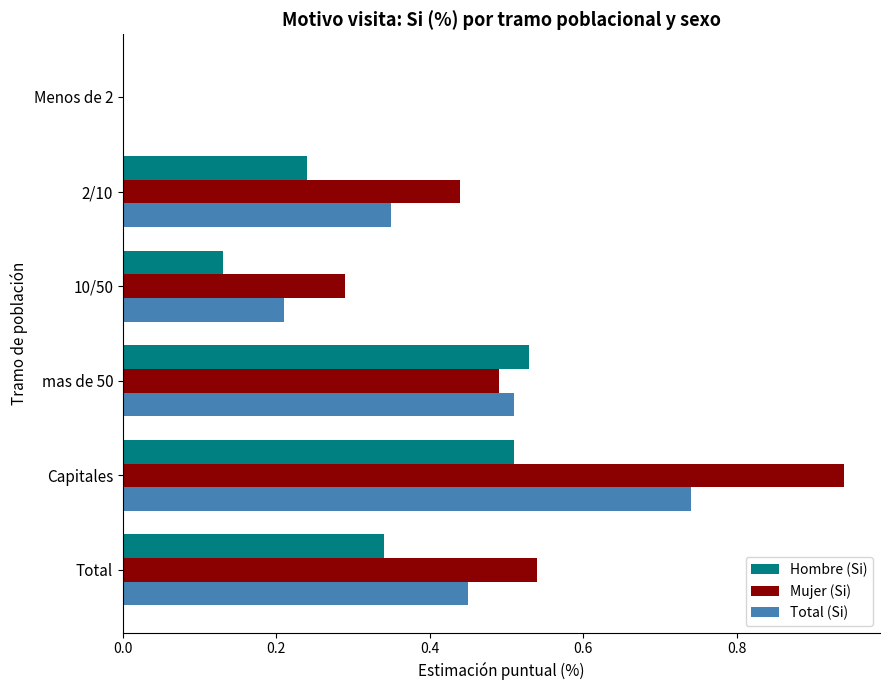

True or false: Hombre (Si) has a value of 0.0 at Menos de 2.

True